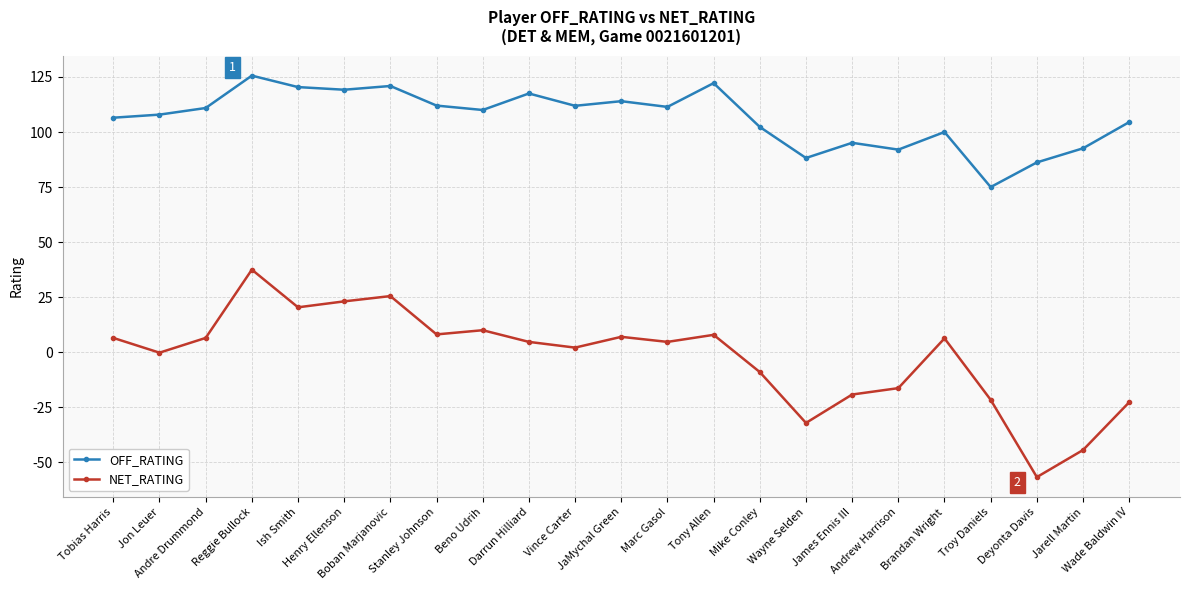

List the series in order of their peak value, lowest first.

NET_RATING, OFF_RATING